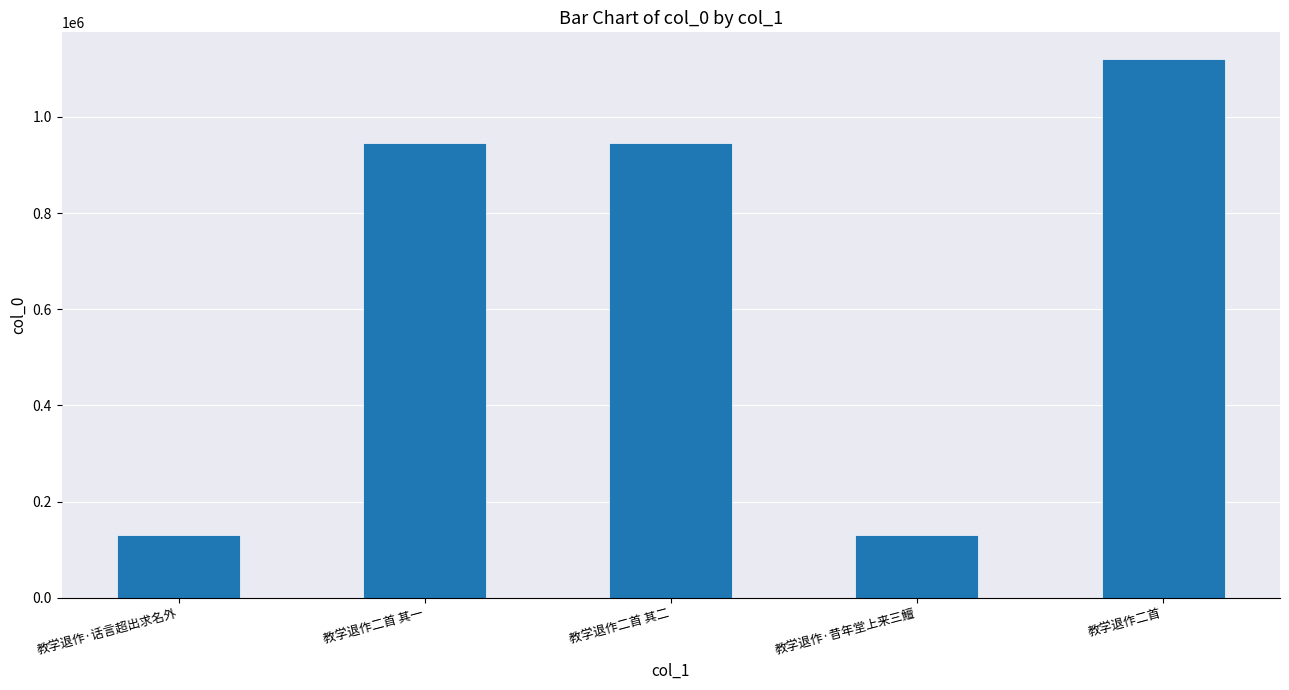

At which category does the chart reach its peak across all series?

教学退作二首